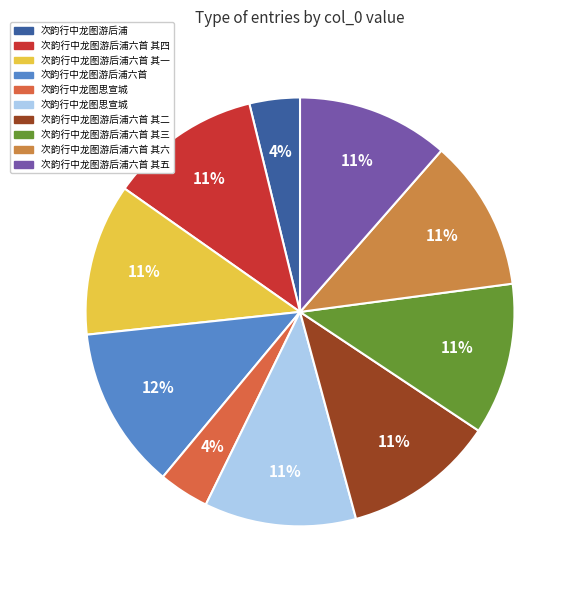

How many segments does this pie chart have?

10